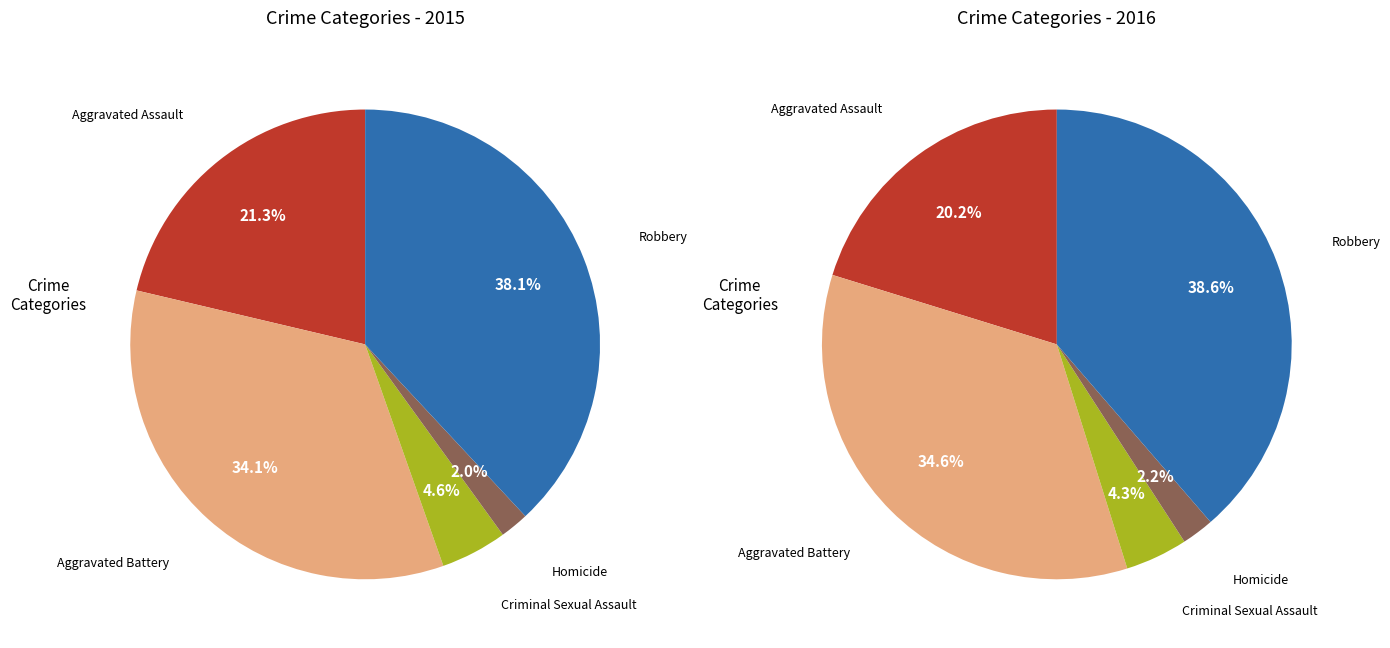

Does any single category account for the majority?

No